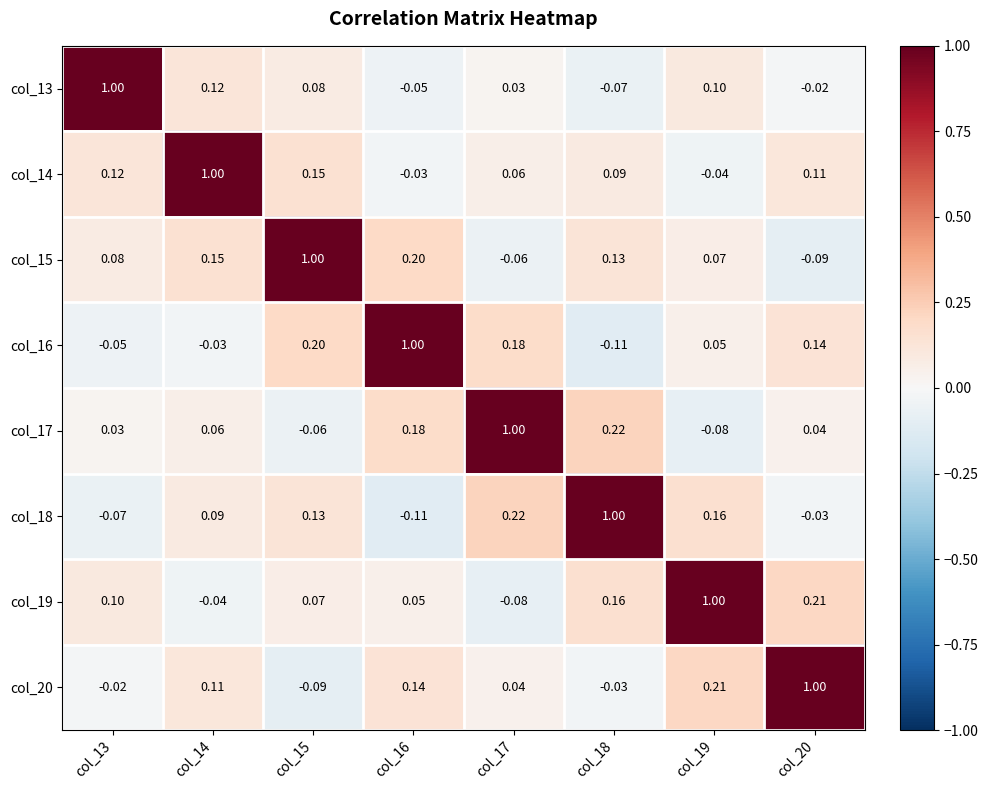

Which series has the largest total across all categories?

col_15